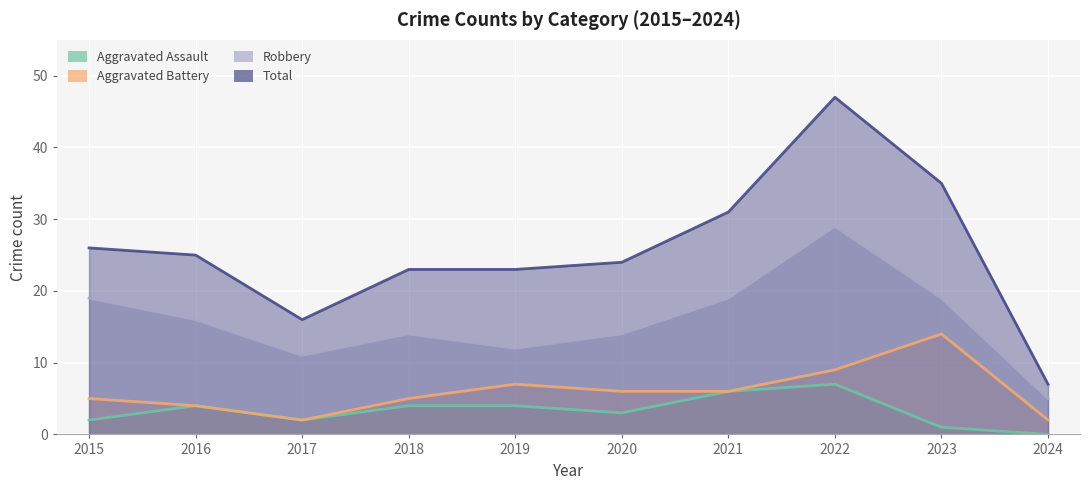

How many categories are shown in the chart?

10